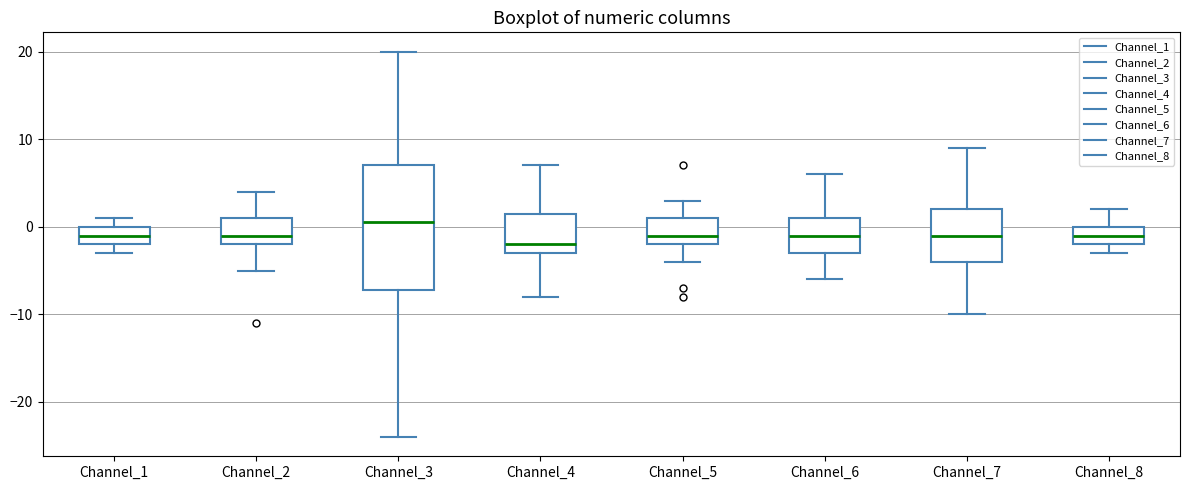

Which box has the highest median line?

Channel_3